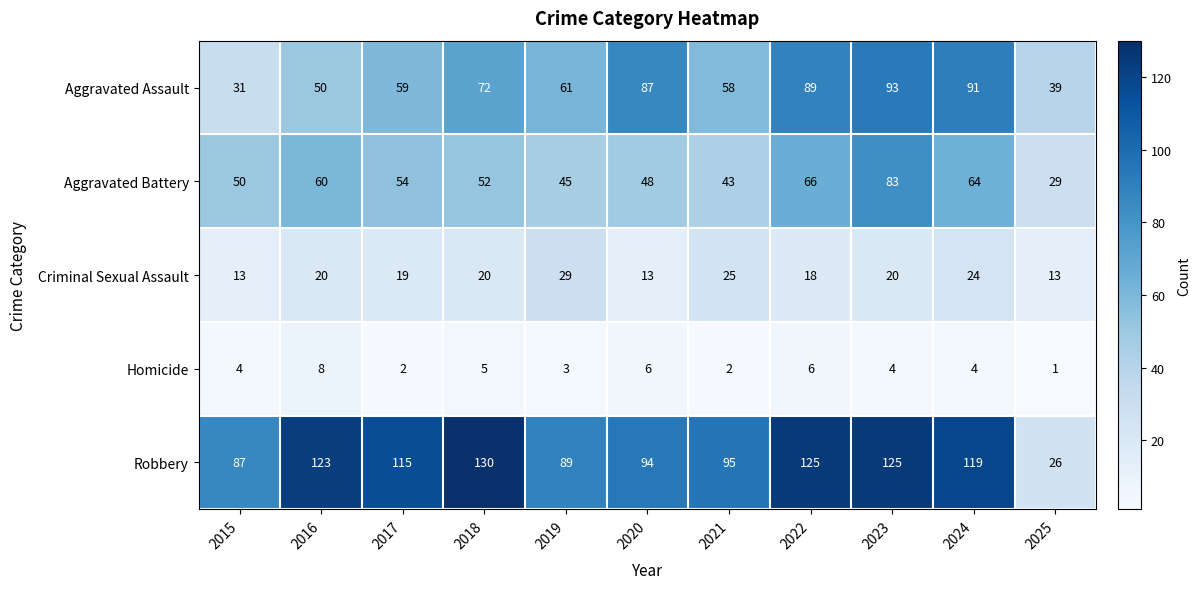

How many distinct data groups are displayed?

5